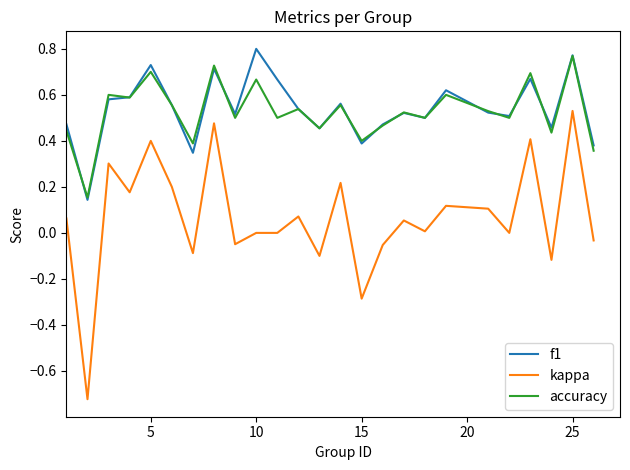

Which series has the widest spread of values?

kappa